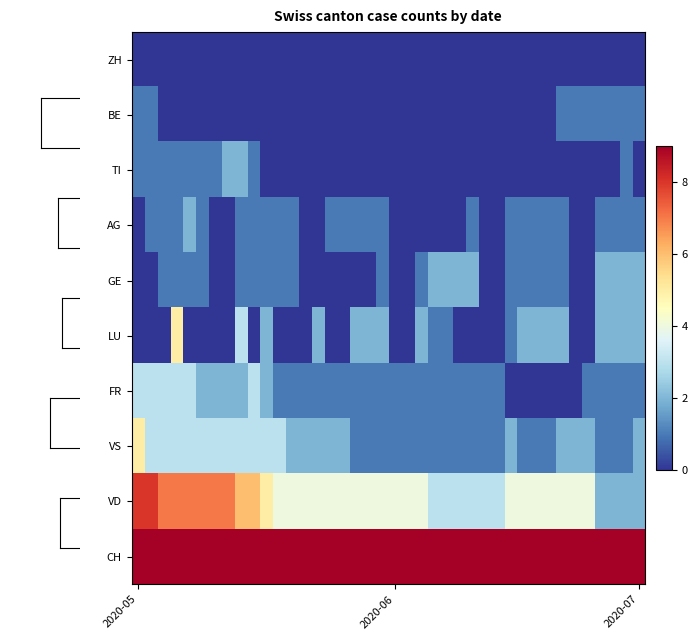

How many data points does each series have?

40